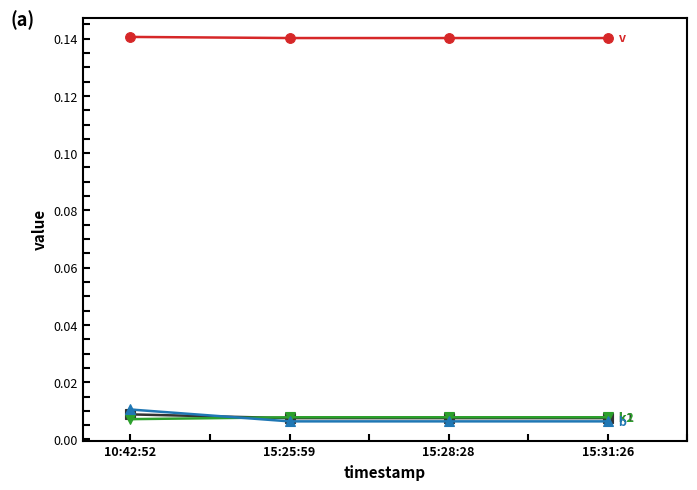

What position from the left is 15:28:28?

3